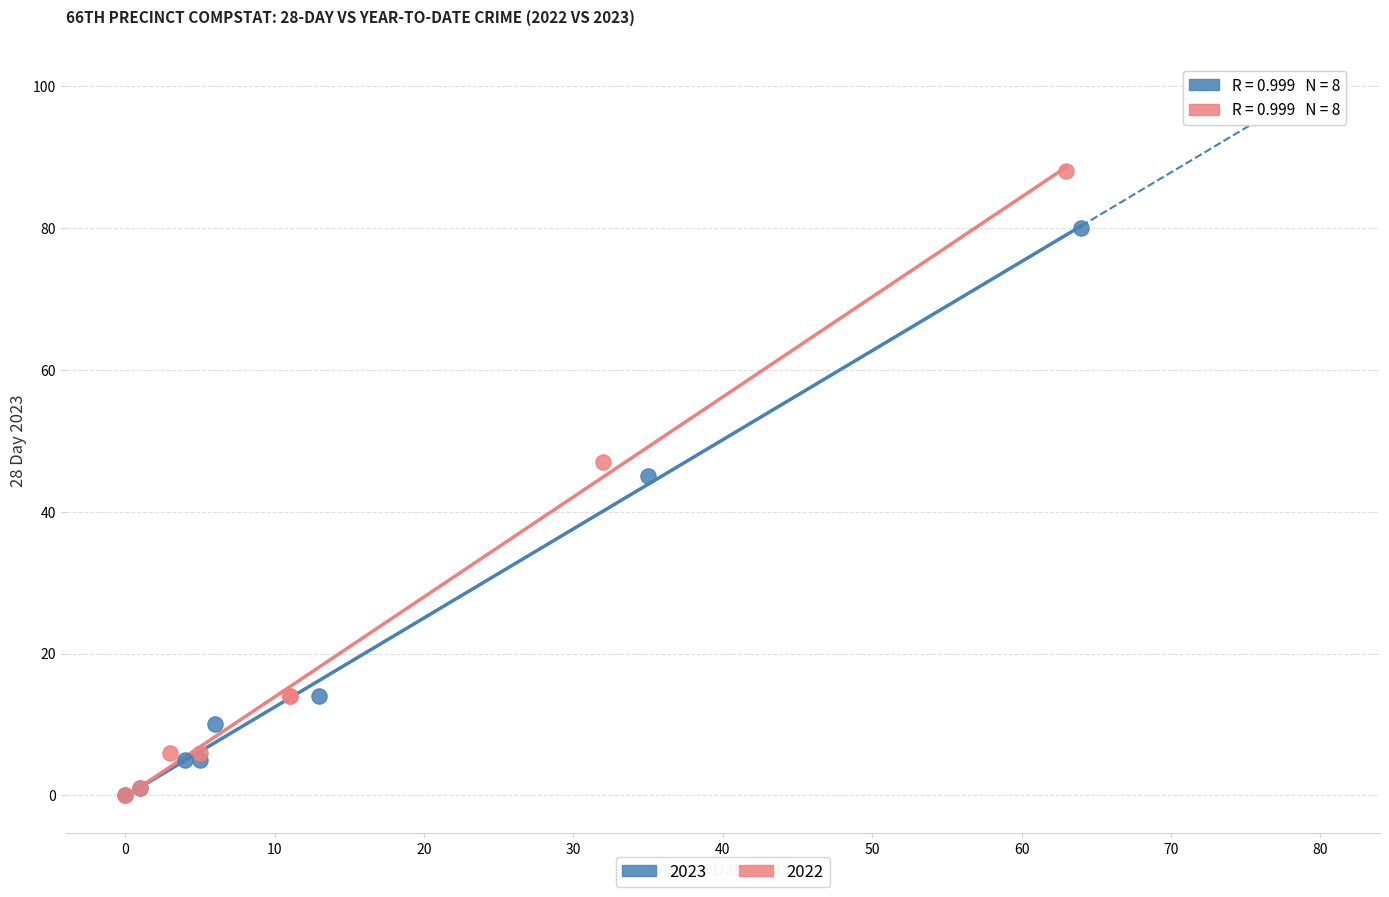

What are all the series names shown in the legend?

2023, 2022